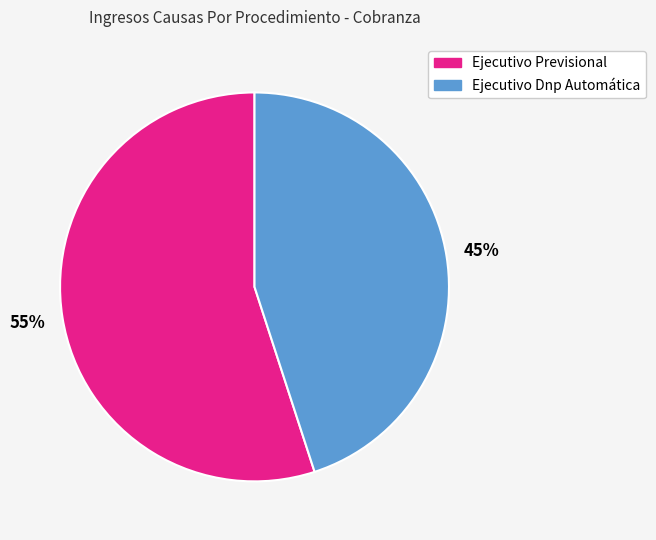

Which has a higher value, Ejecutivo Dnp Automática or Ejecutivo Previsional?

Ejecutivo Previsional